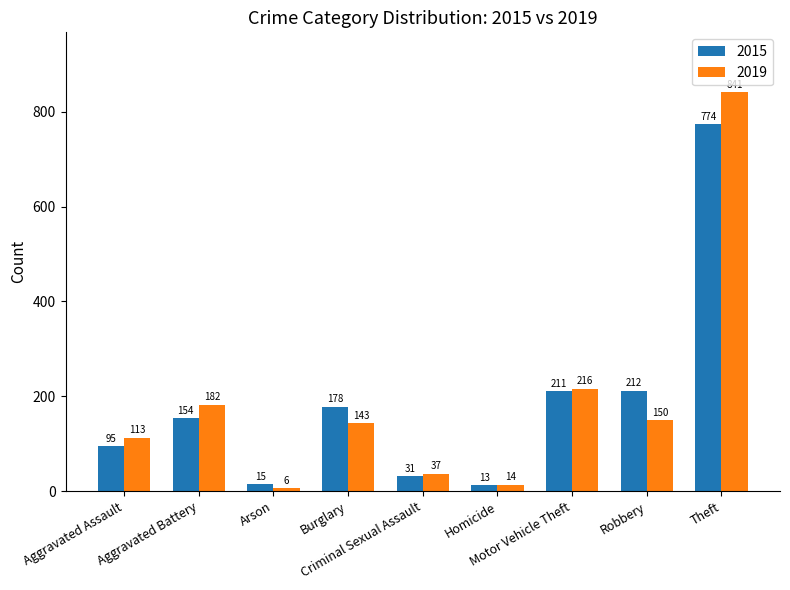

Which series has the widest spread of values?

2019